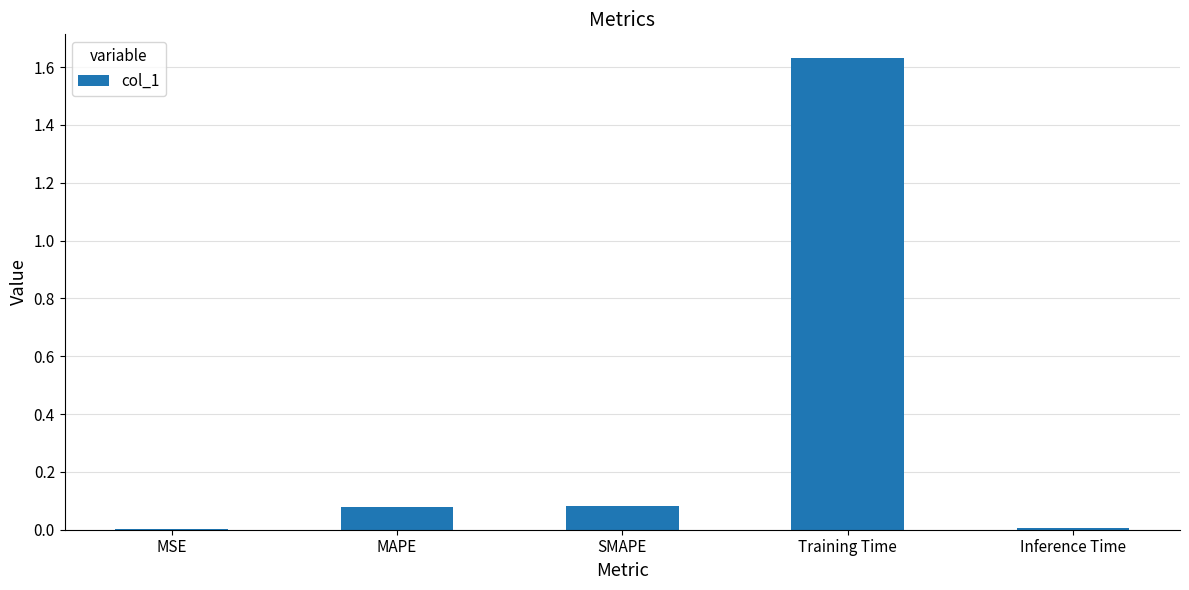

Does the chart contain stacked bars?

No